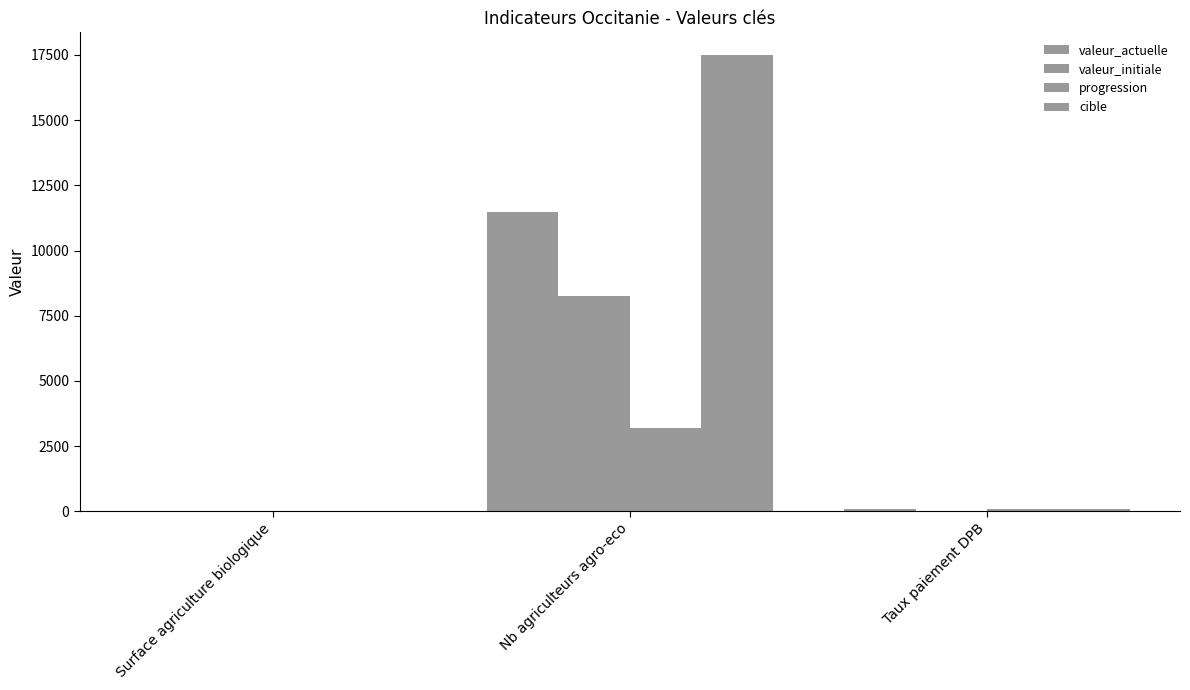

Are the bars grouped side by side (vs. stacked)?

Yes